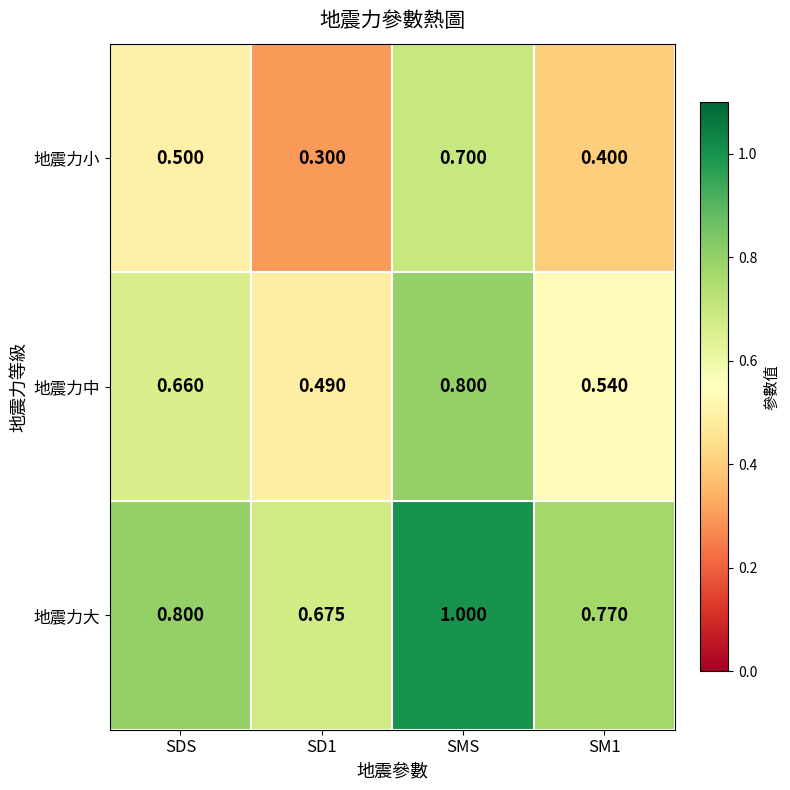

Which category has the highest value across all series?

SMS